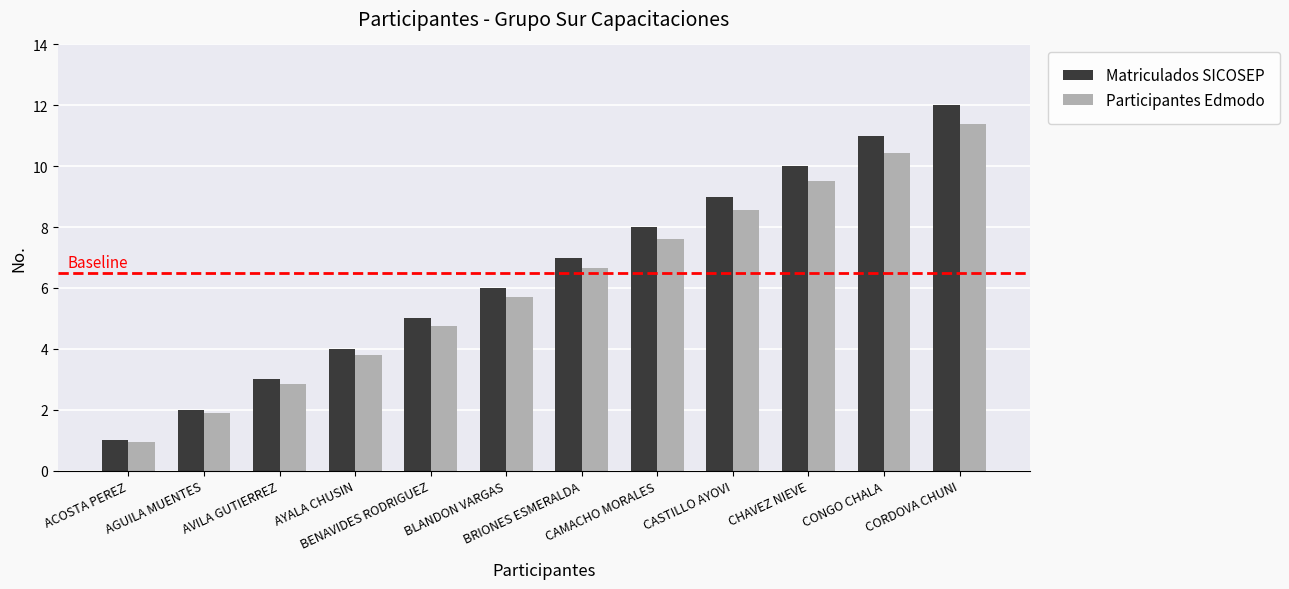

True or false: Matriculados SICOSEP has a value of 1.0 at ACOSTA PEREZ.

True